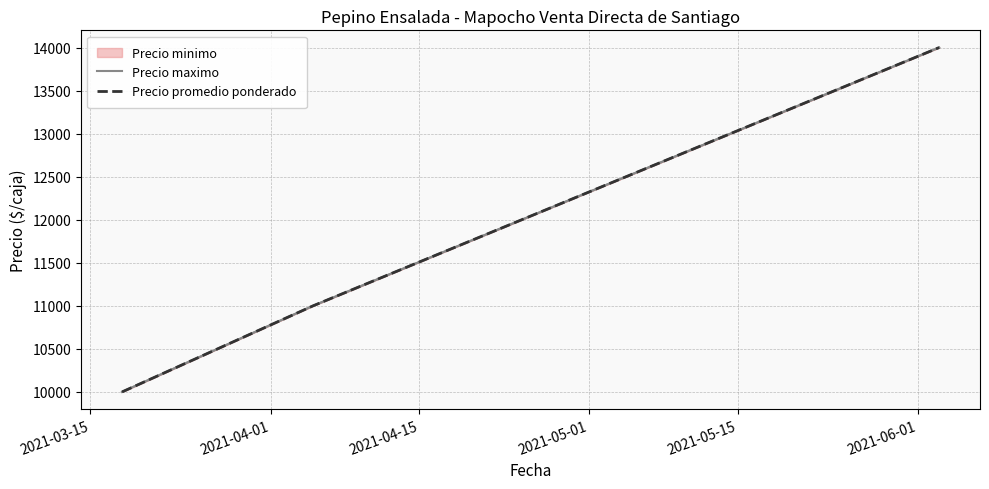

Which series has the largest range (max minus min)?

Precio maximo